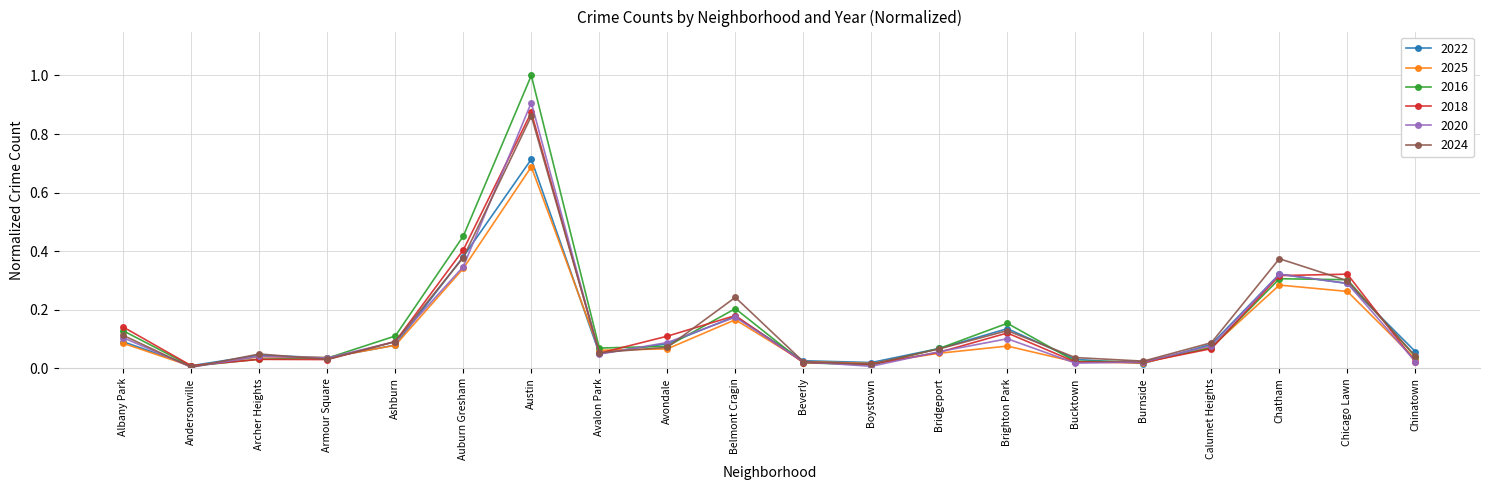

How many lines are shown in the chart?

6